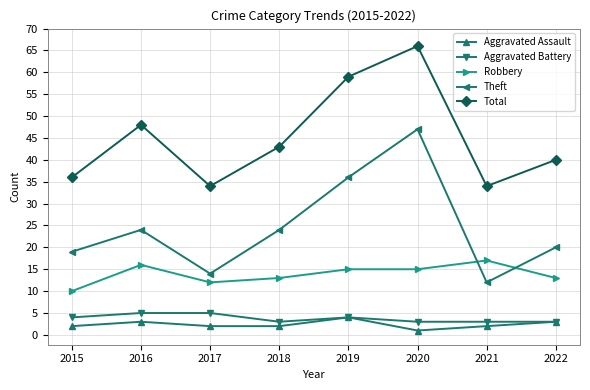

What is the maximum value shown in the chart?

66